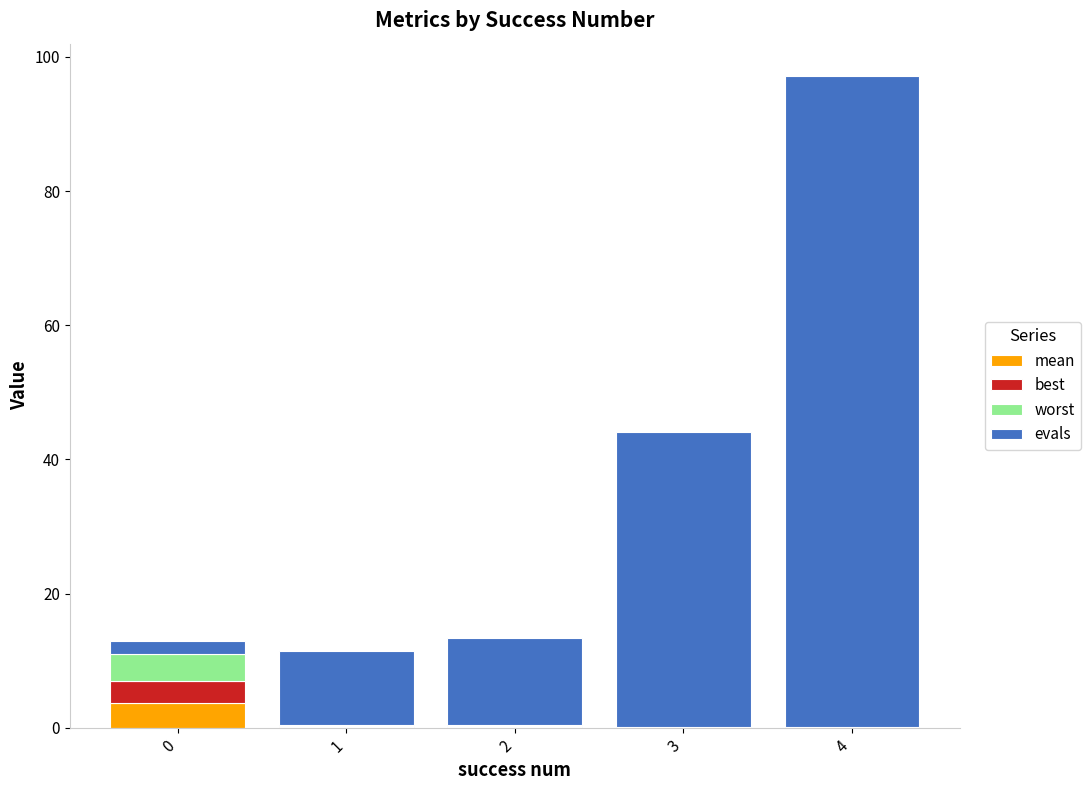

At which category is the sum across all series the highest?

4